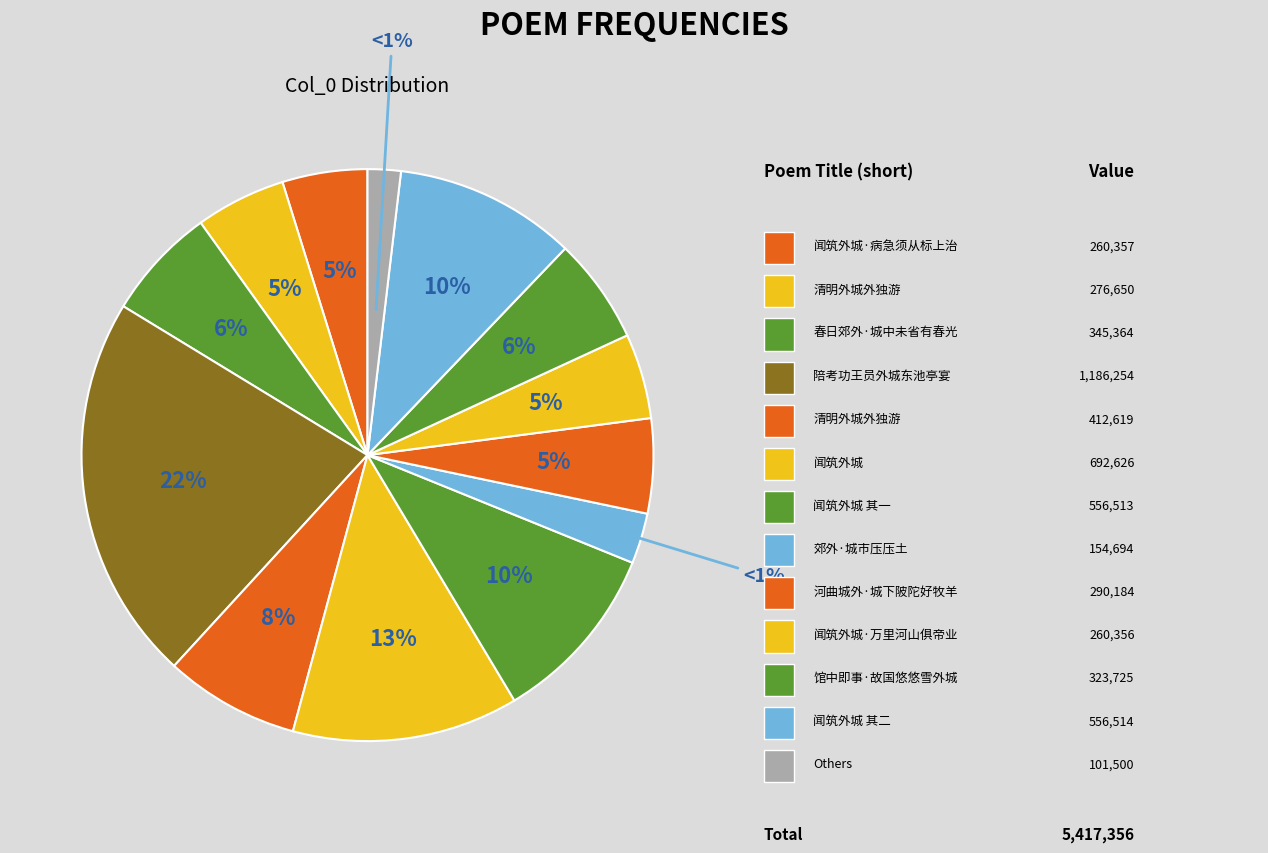

To the nearest percent, what is the average slice percentage?

7%